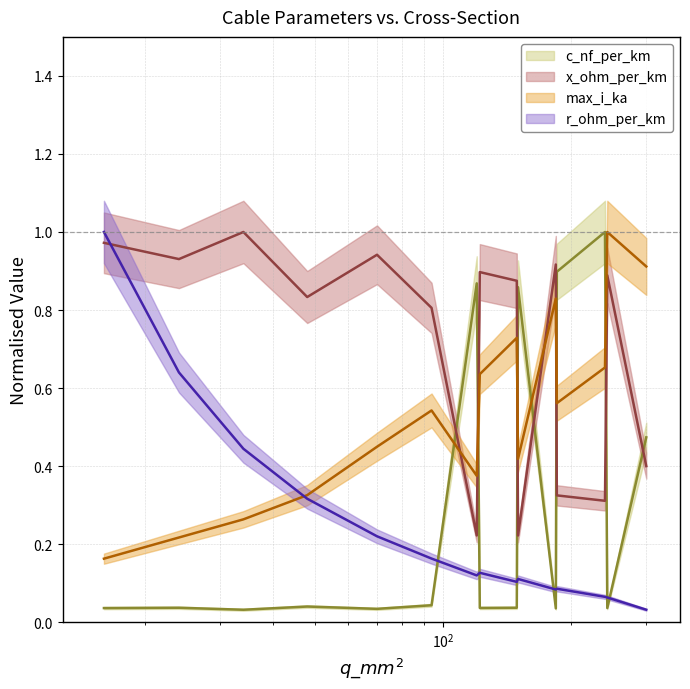

Between which two adjacent categories do c_nf_per_km and r_ohm_per_km first intersect?

94 and 120